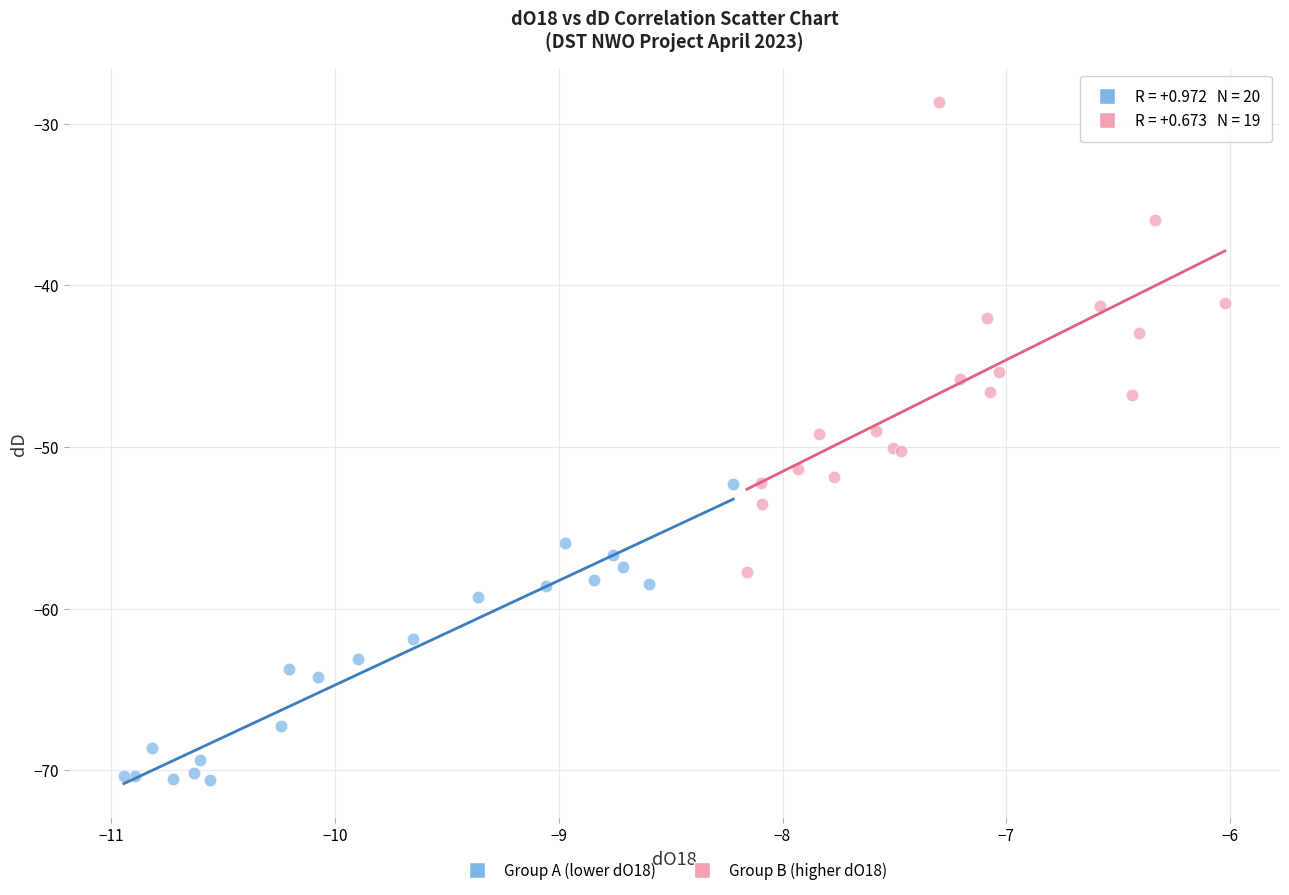

Which series contains the highest Y value?

Group B (higher dO18)